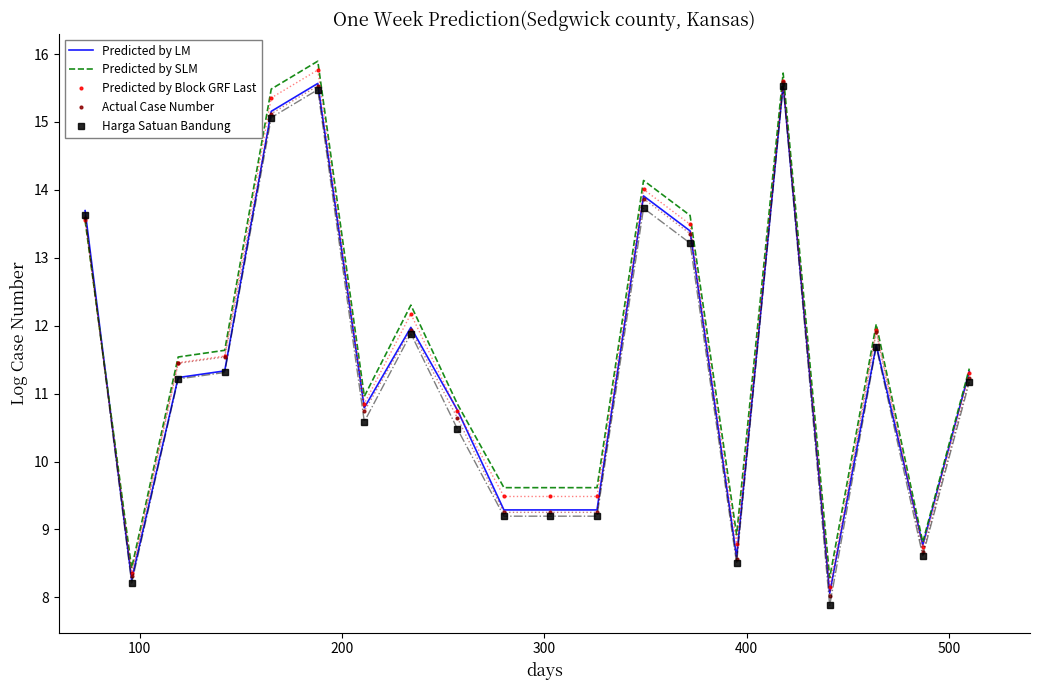

What is the highest value of the Predicted by LM series?

15.6